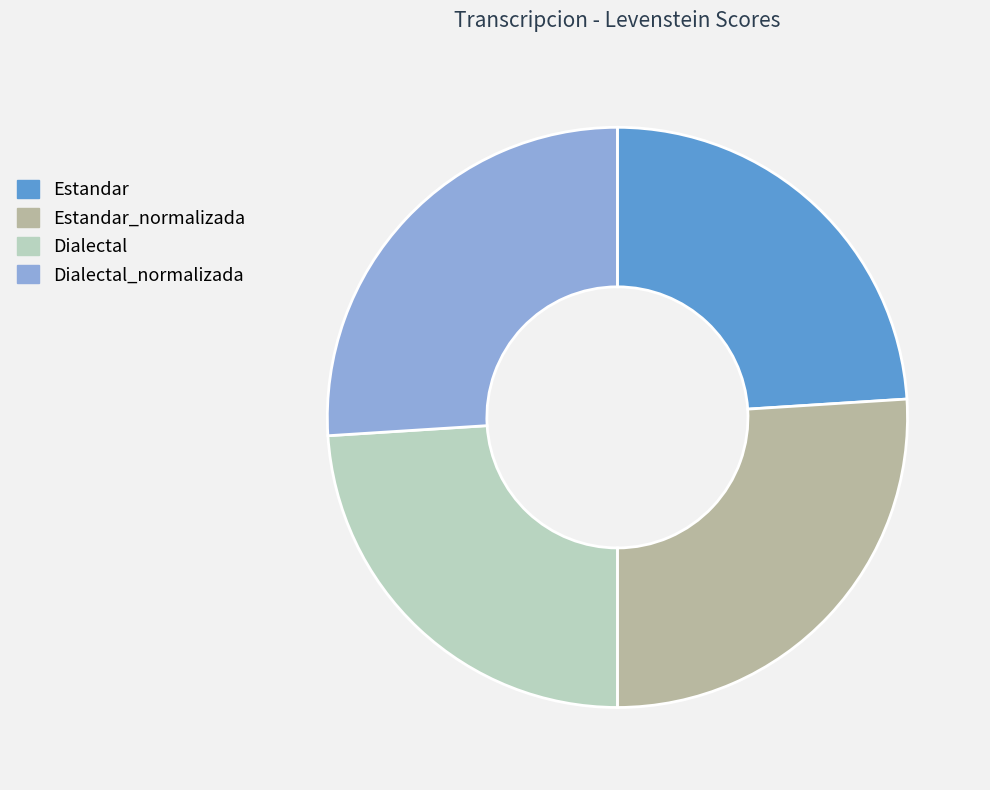

How many segments does this pie chart have?

4